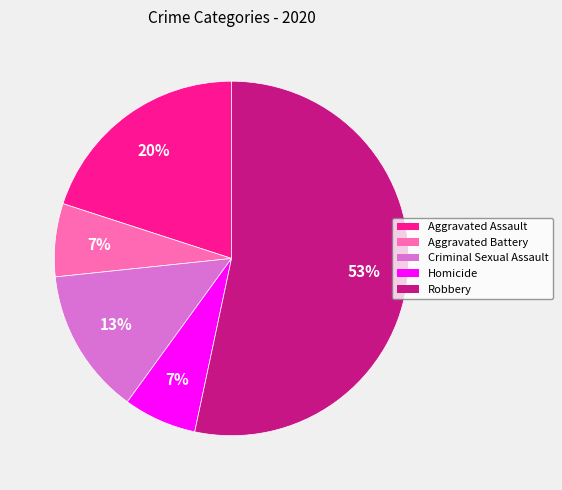

The Aggravated Battery slice represents 7% of the pie. True or false?

True